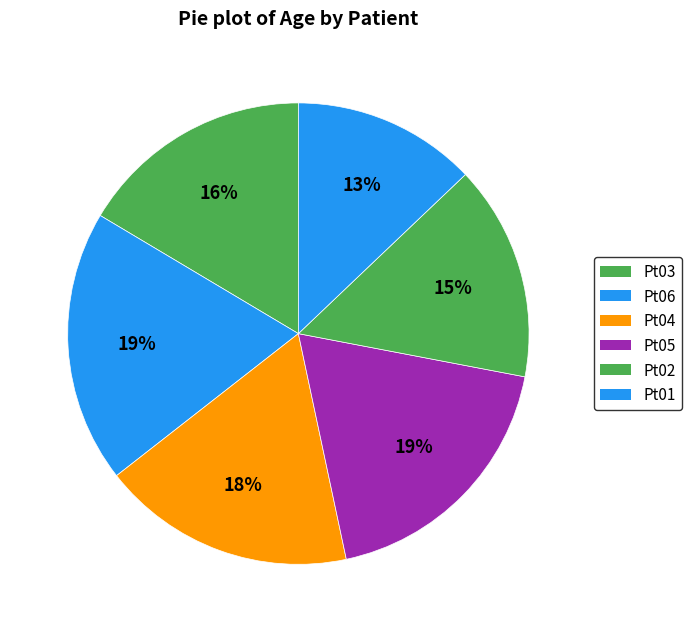

Is it true that Pt06 is 19% of the pie?

True